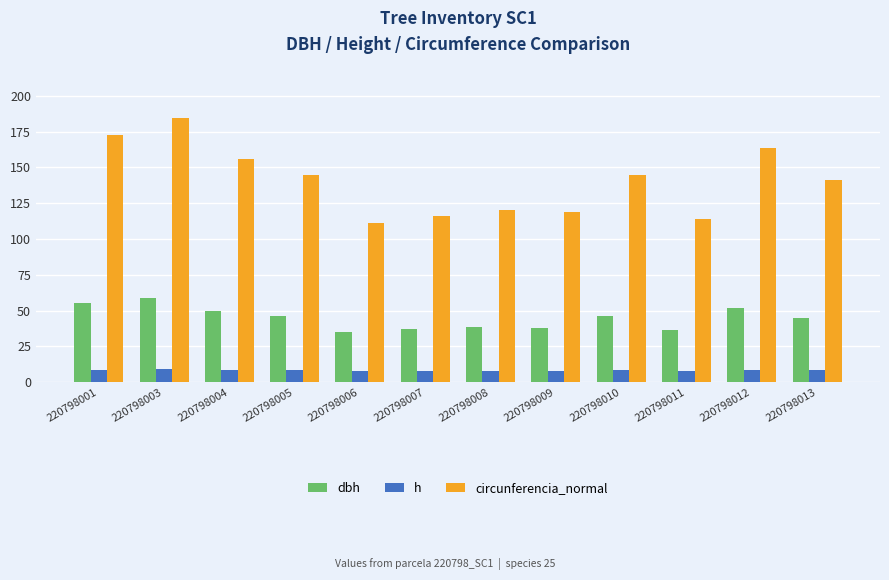

What is the difference between the second highest and minimum values in the circunferencia_normal series?

61.7